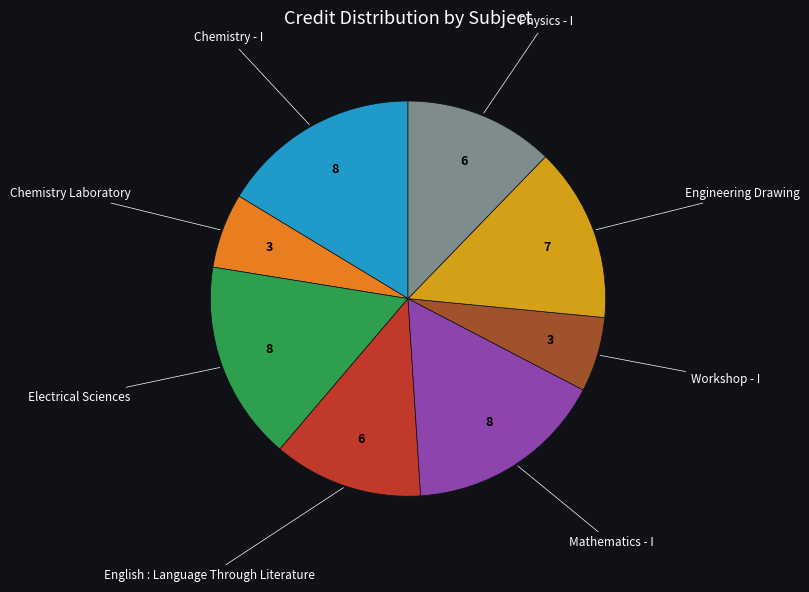

Combined, do English : Language Through Literature and Physics - I account for over 50%?

No